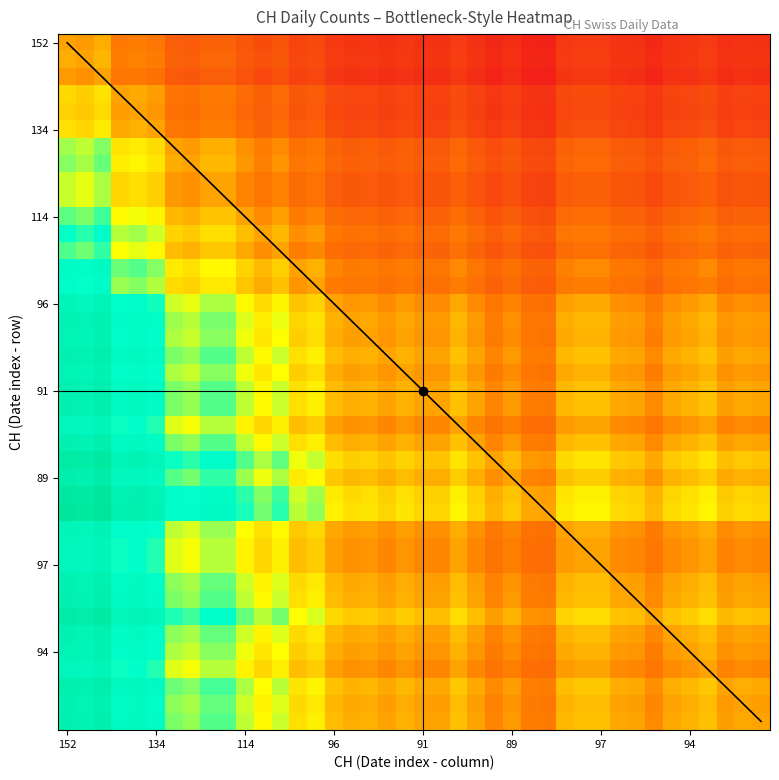

Reading right to left, extract all data points from this chart.

col_values: 0.8	0.8	0.8	0.8	0.8	0.8	0.7	0.8	0.8	0.8	0.8	0.8	0.7	0.7	0.7	0.7	0.8	0.8	0.8	0.8	0.8	0.8	0.8	0.8	0.8	0.9	0.9	0.9	0.9	1.0	1.0	1.0	1.0	1.0	1.1	1.2	1.1	1.3	1.3	1.3
row_values: 0.6	0.6	0.6	0.6	0.6	0.6	0.6	0.6	0.6	0.6	0.6	0.6	0.5	0.5	0.6	0.6	0.6	0.6	0.6	0.6	0.6	0.6	0.6	0.6	0.6	0.7	0.7	0.7	0.7	0.7	0.8	0.8	0.8	0.8	0.9	0.9	0.9	1.0	1.0	1.0